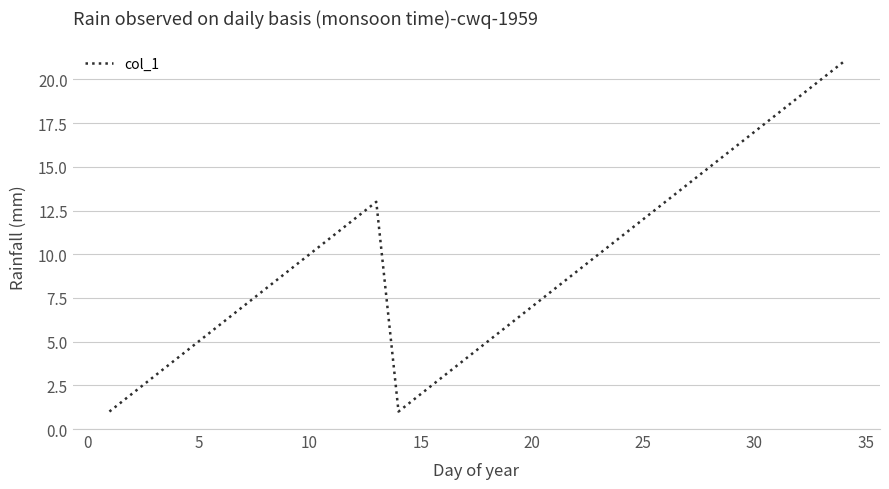

What is the greatest value displayed?

21